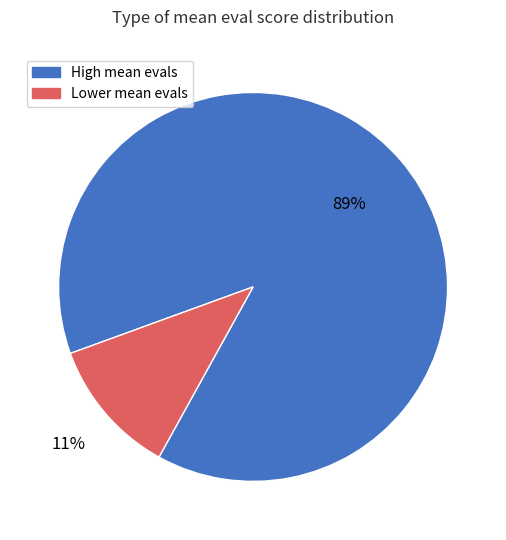

To the nearest percent, what is the average slice percentage?

50%